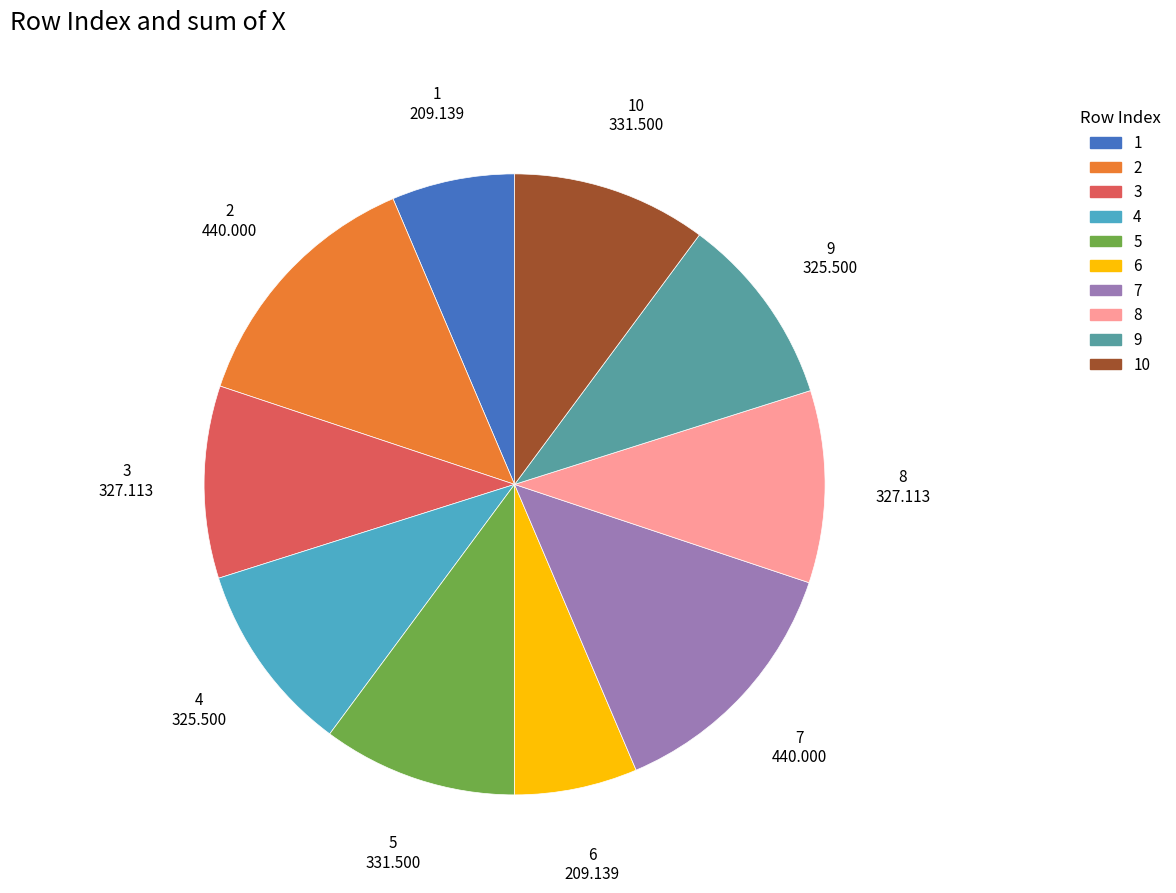

How many slices are in this pie chart?

10